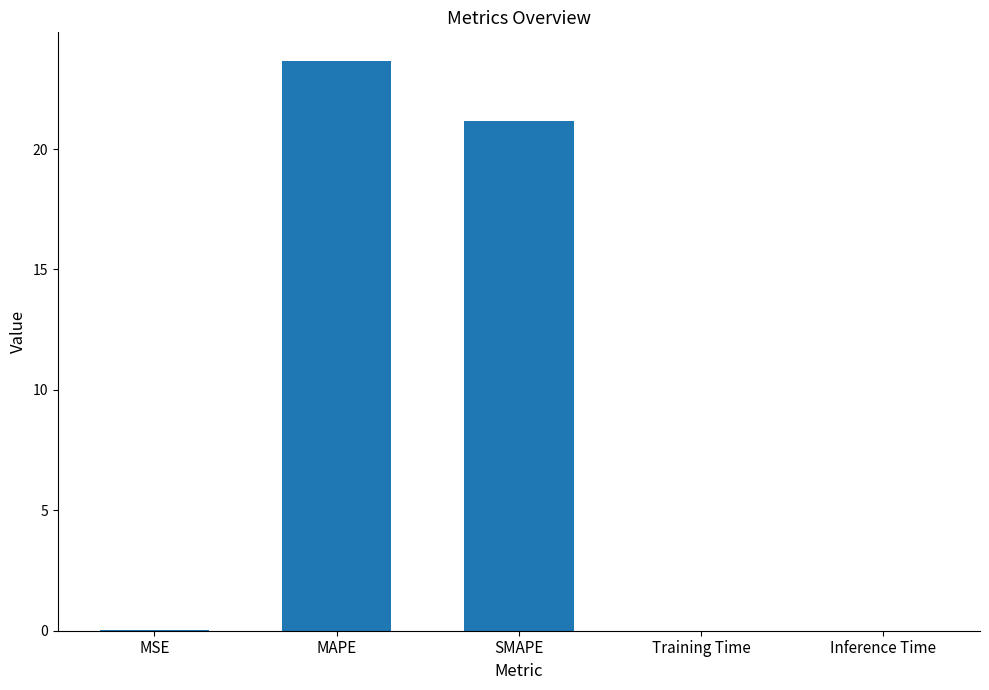

True or false: the data shows 0.0 at Inference Time.

True